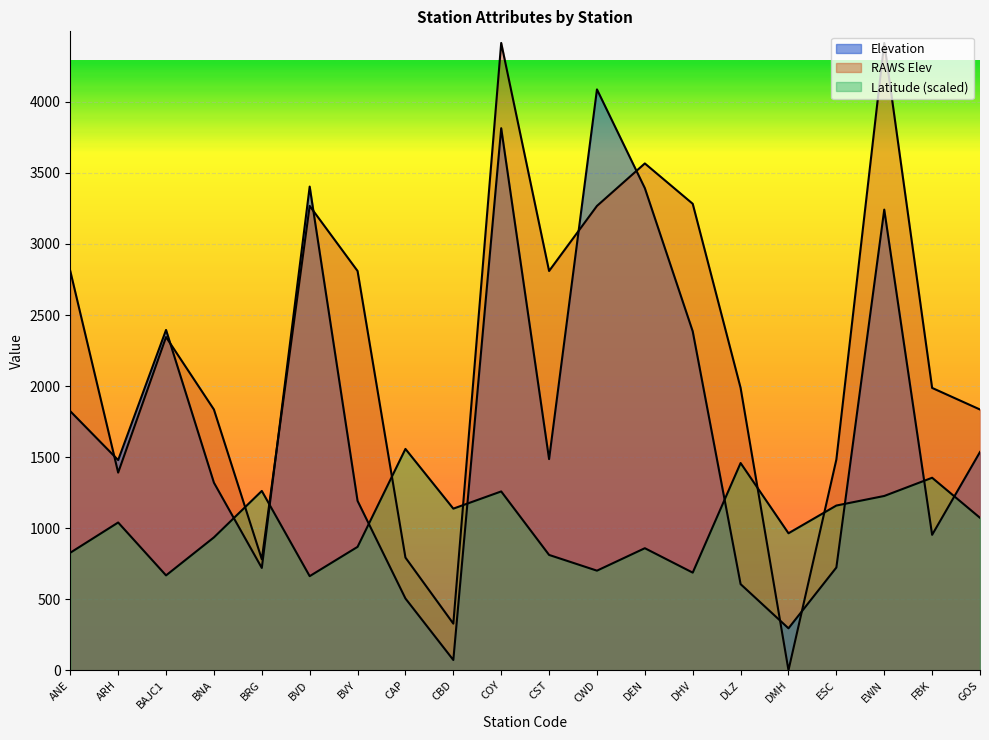

Between which two adjacent categories do Latitude and Elevation first intersect?

BNA and BRG